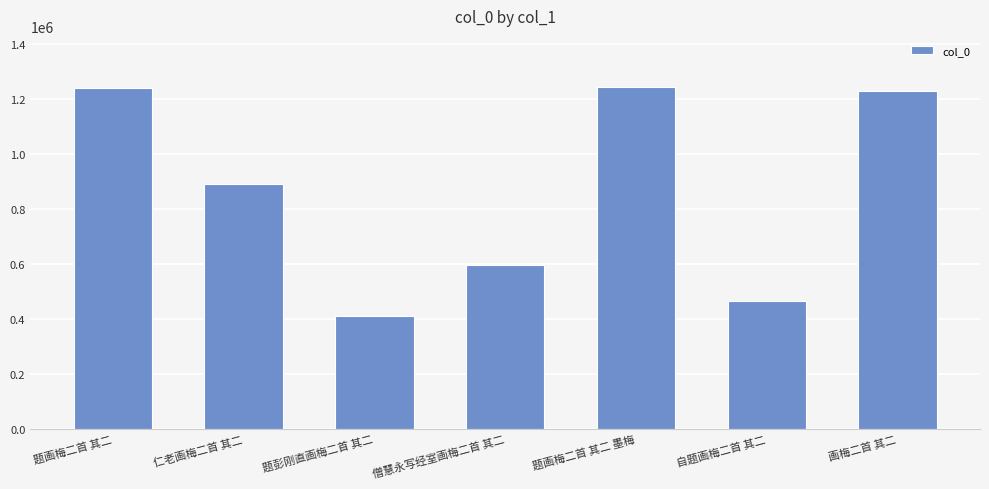

What is the maximum value shown in the chart?

1242138